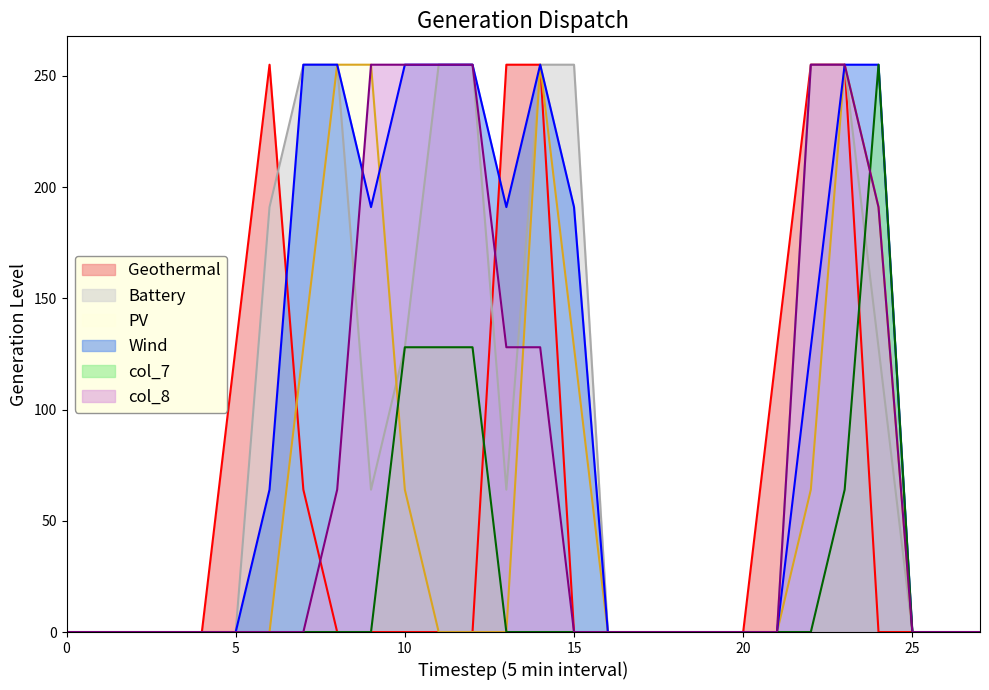

Reading left to right, list all the values displayed in this chart.

col_9: 0=0	1=0	2=0	3=0	4=0	5=0	6=0	7=128	8=255	9=255	10=64	11=0	12=0	13=0	14=255	15=128	16=0	17=0	18=0	19=0	20=0	21=0	22=64	23=255	24=191	25=0	26=0	27=0
col_10: 0=0	1=0	2=0	3=0	4=0	5=0	6=64	7=255	8=255	9=191	10=255	11=255	12=255	13=191	14=255	15=191	16=0	17=0	18=0	19=0	20=0	21=0	22=128	23=255	24=255	25=0	26=0	27=0
col_11: 0=0	1=0	2=0	3=0	4=0	5=0	6=191	7=255	8=255	9=64	10=128	11=255	12=255	13=64	14=255	15=255	16=0	17=0	18=0	19=0	20=0	21=0	22=255	23=255	24=128	25=0	26=0	27=0
col_14: 0=0	1=0	2=0	3=0	4=0	5=128	6=255	7=64	8=0	9=0	10=0	11=0	12=0	13=255	14=255	15=0	16=0	17=0	18=0	19=0	20=0	21=128	22=255	23=255	24=0	25=0	26=0	27=0
col_7: 0=0	1=0	2=0	3=0	4=0	5=0	6=0	7=0	8=0	9=0	10=128	11=128	12=128	13=0	14=0	15=0	16=0	17=0	18=0	19=0	20=0	21=0	22=0	23=64	24=255	25=0	26=0	27=0
col_8: 0=0	1=0	2=0	3=0	4=0	5=0	6=0	7=0	8=64	9=255	10=255	11=255	12=255	13=128	14=128	15=0	16=0	17=0	18=0	19=0	20=0	21=0	22=255	23=255	24=191	25=0	26=0	27=0